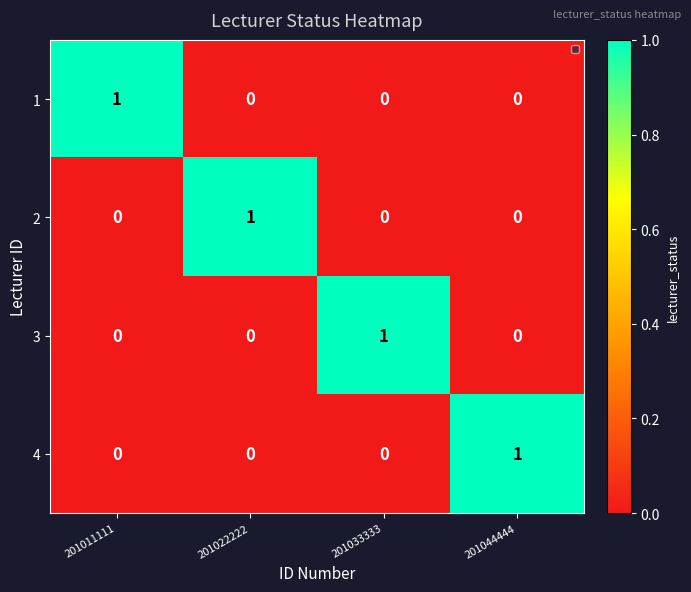

Count the 3 values in the range 0 to 1.

4